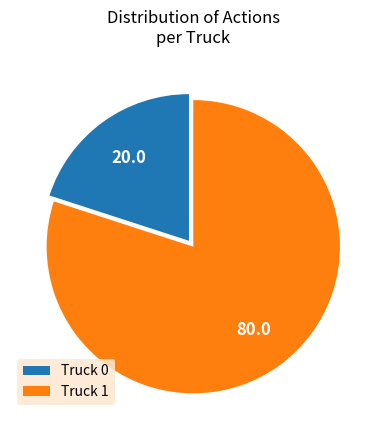

Rank the categories by value from highest to lowest.

Truck 1, Truck 0